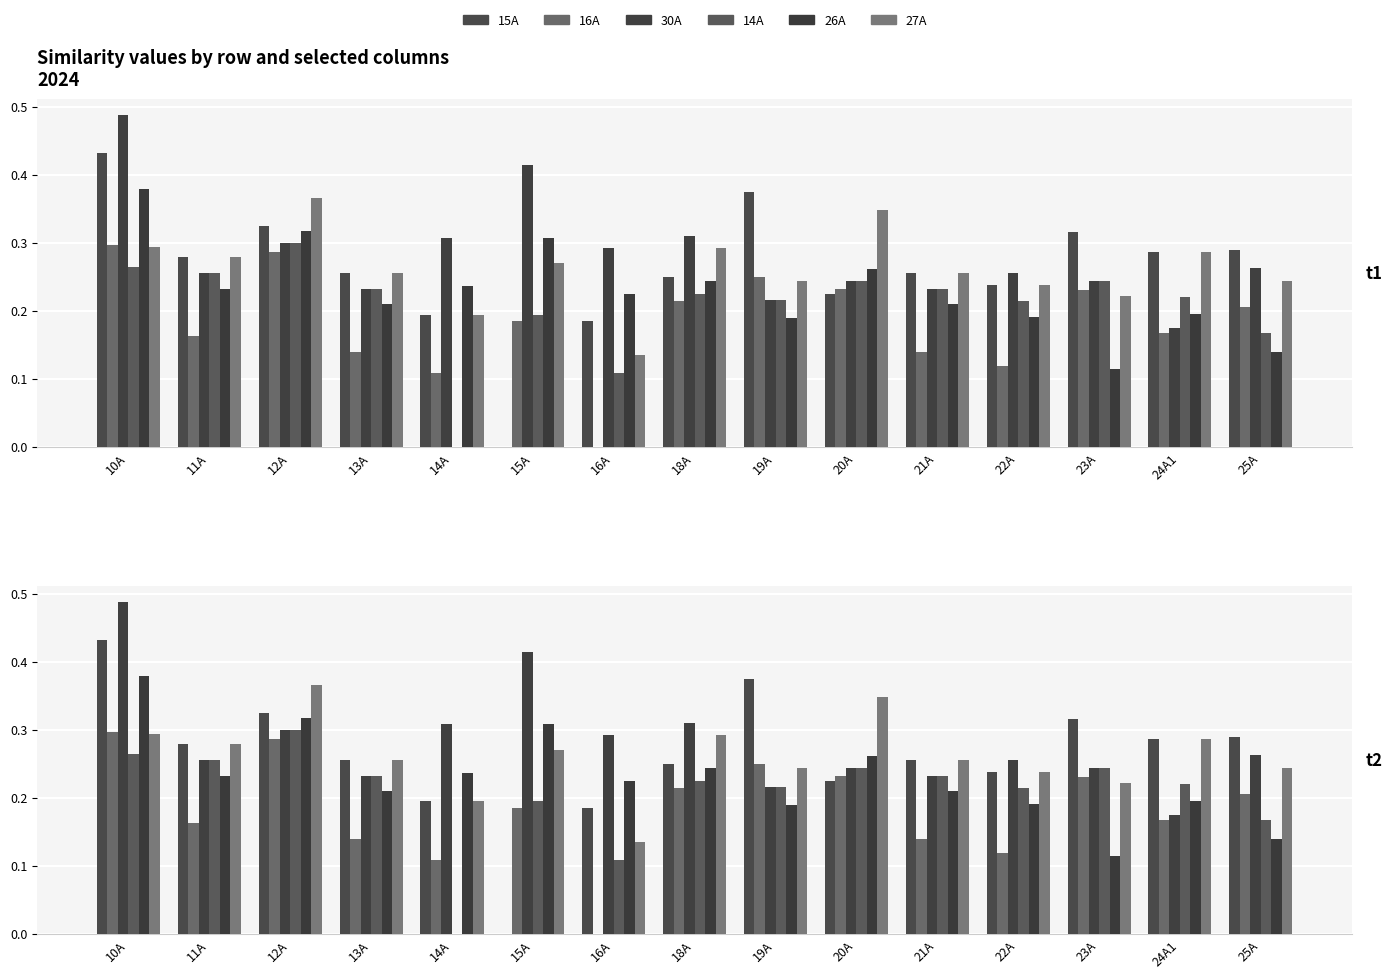

What is the difference between the highest and lowest values at 11A?

0.1